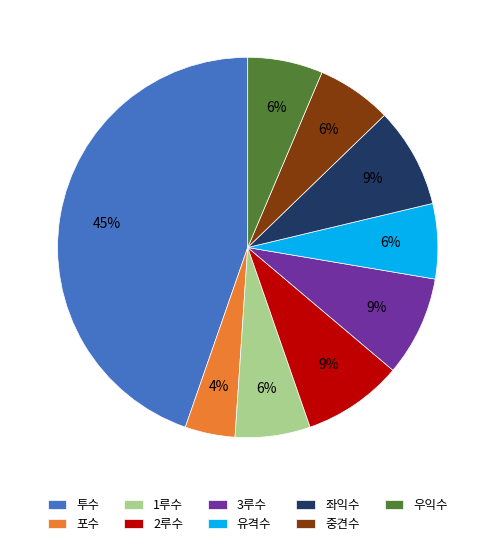

What percentage is the 좌익수 slice, to the nearest percent?

9%